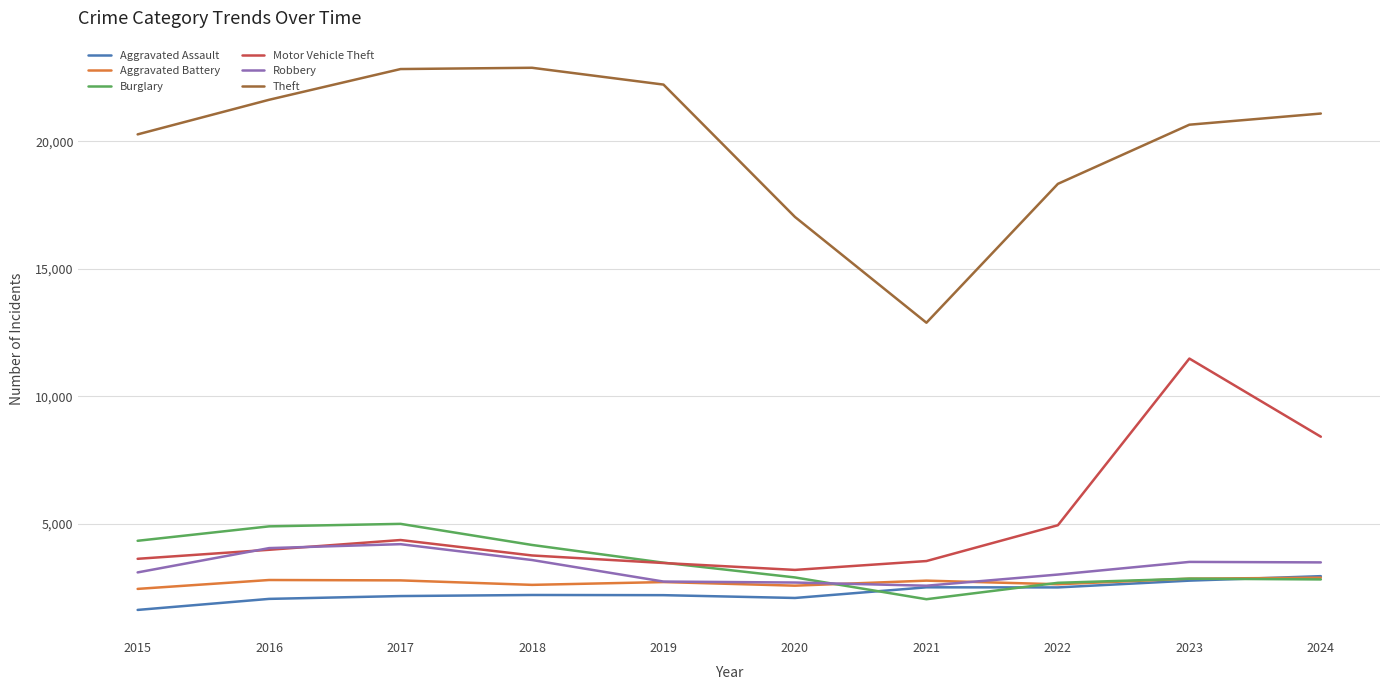

Does the chart have visible grid lines?

Yes